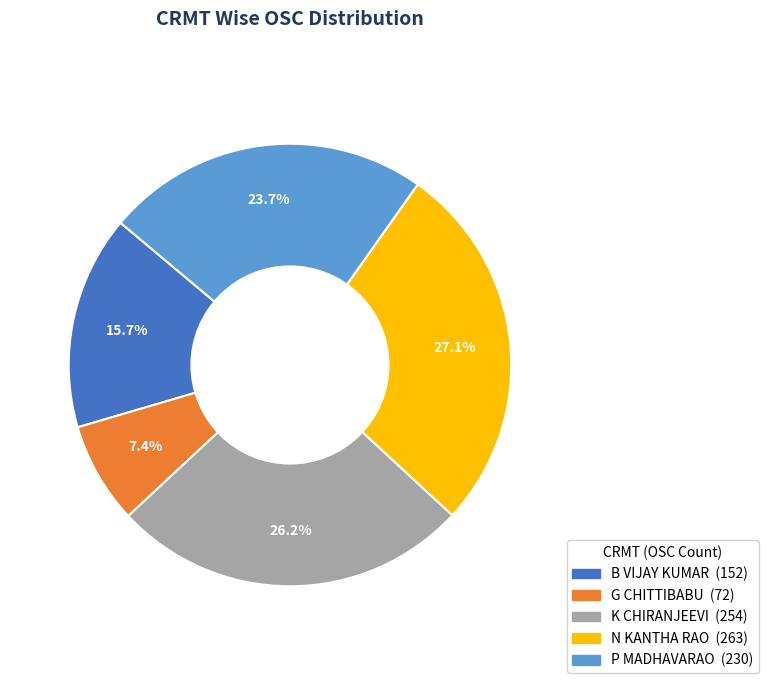

How many segments does this pie chart have?

5